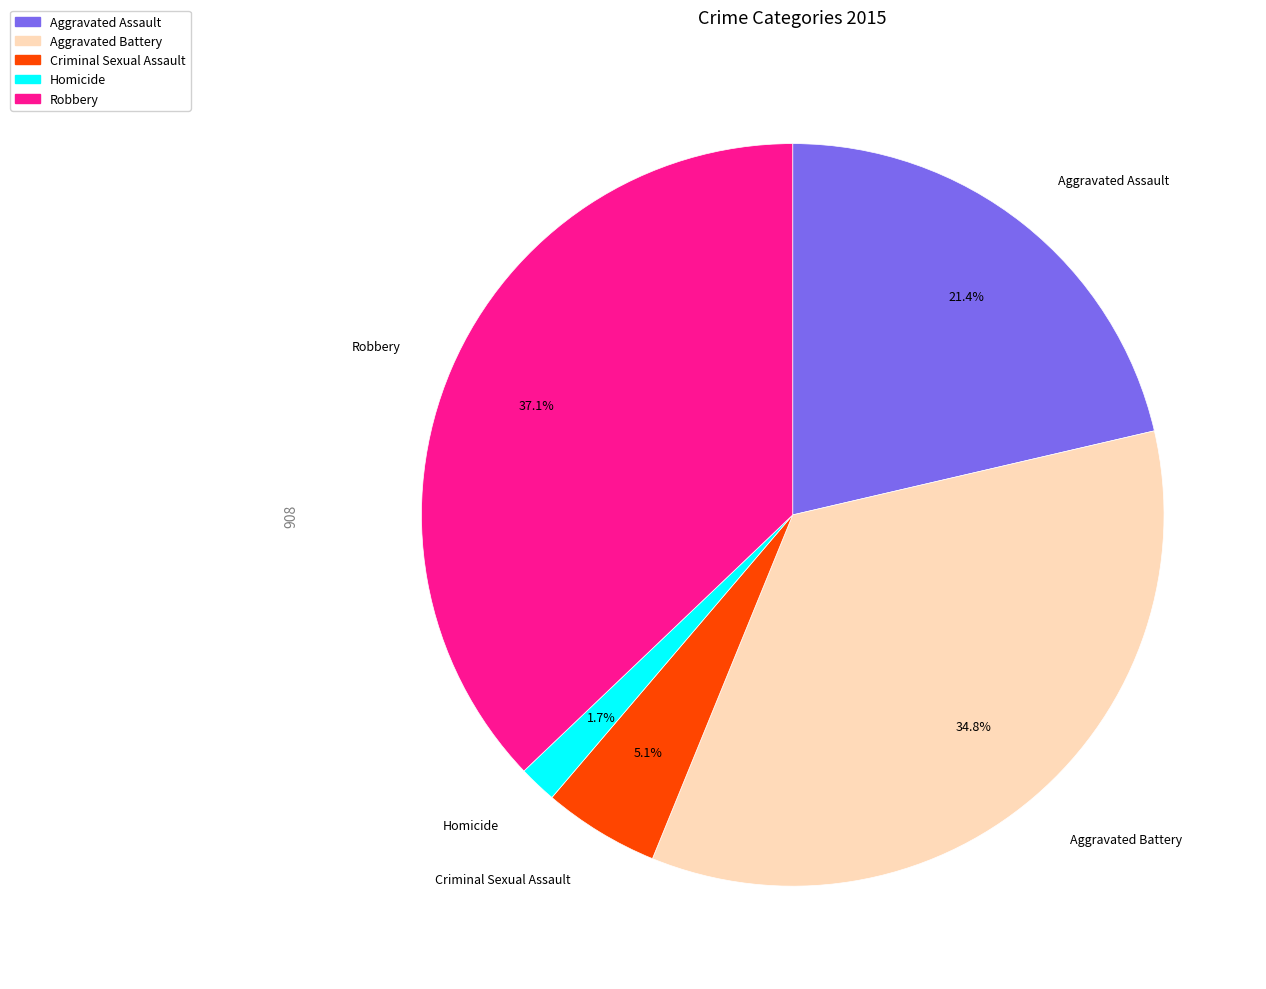

Is Homicide the majority of the pie?

No